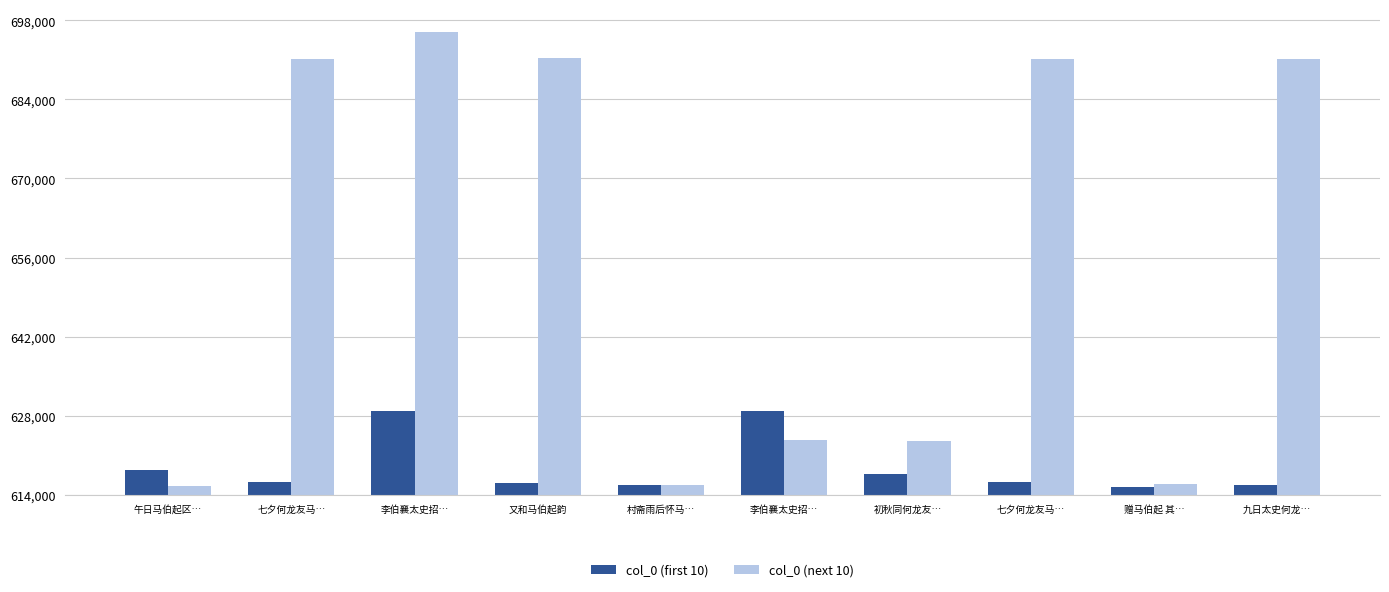

Rank the categories by col_0 (first 10) value from highest to lowest.

李伯襄太史招…, 李伯襄太史招…, 午日马伯起区…, 初秋同何龙友…, 七夕何龙友马…, 七夕何龙友马…, 又和马伯起韵, 村斋雨后怀马…, 九日太史何龙…, 赠马伯起 其…